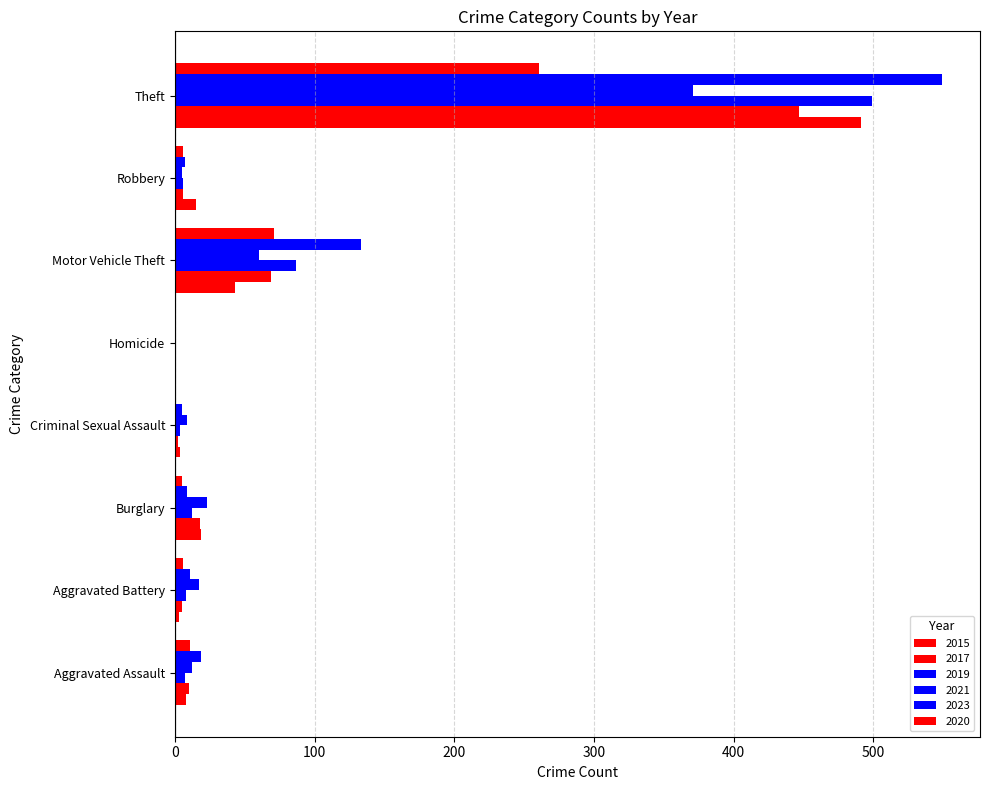

How many categories are shown in the chart?

8